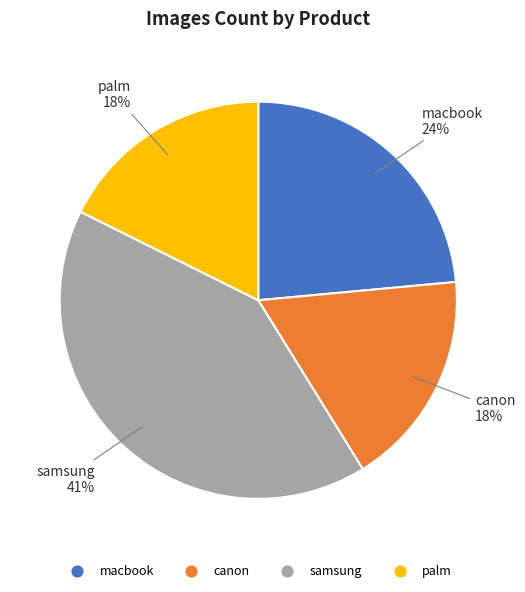

Is there any slice that represents more than half of the pie?

No